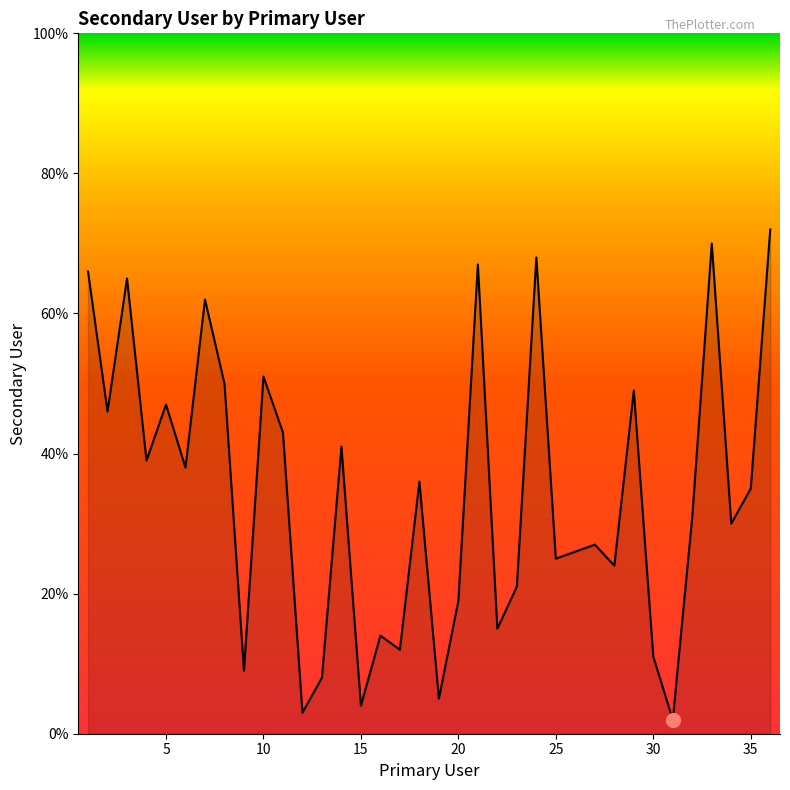

True or false: the data has more than 2 interior local peaks.

True